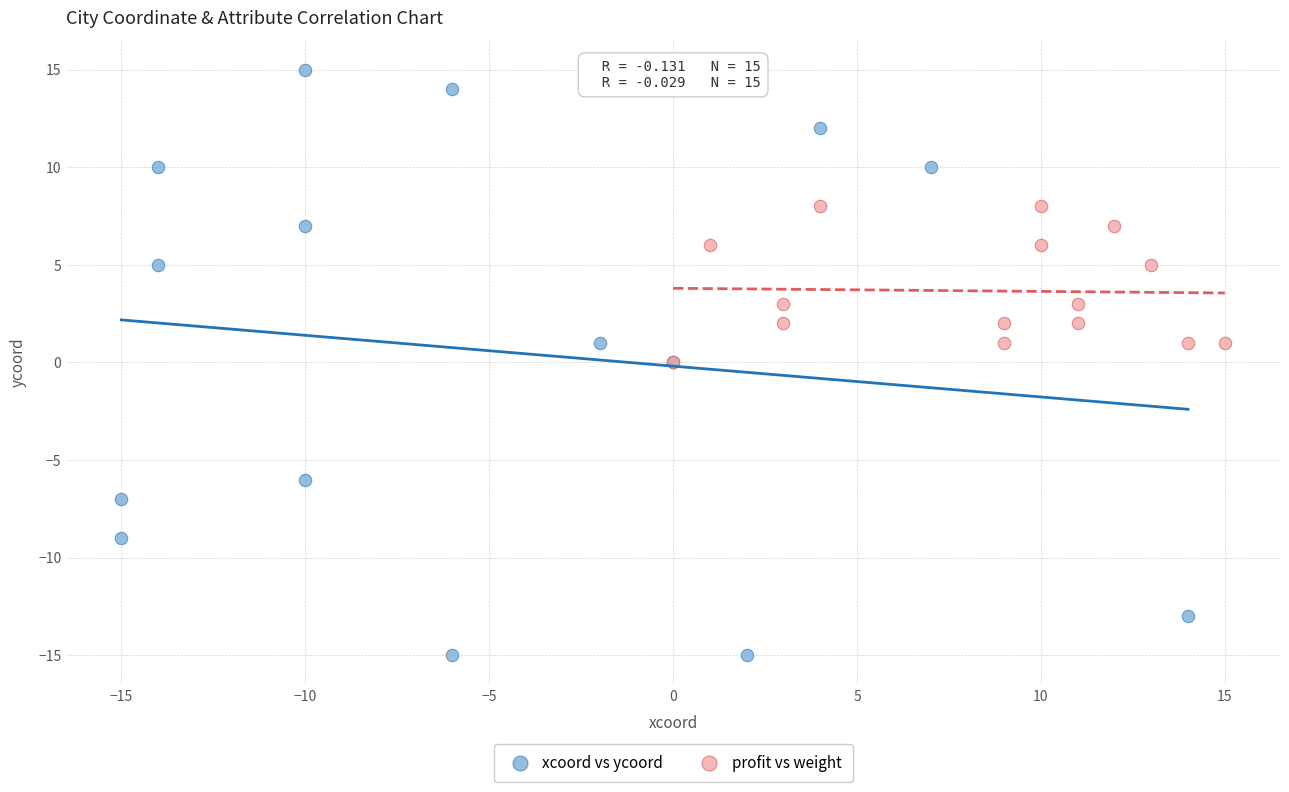

Which series contains the highest Y value?

xcoord vs ycoord